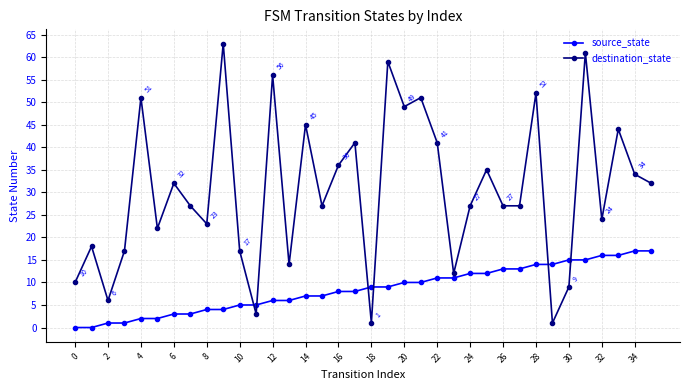

Rank the series by their average value, from lowest to highest.

source_state, destination_state